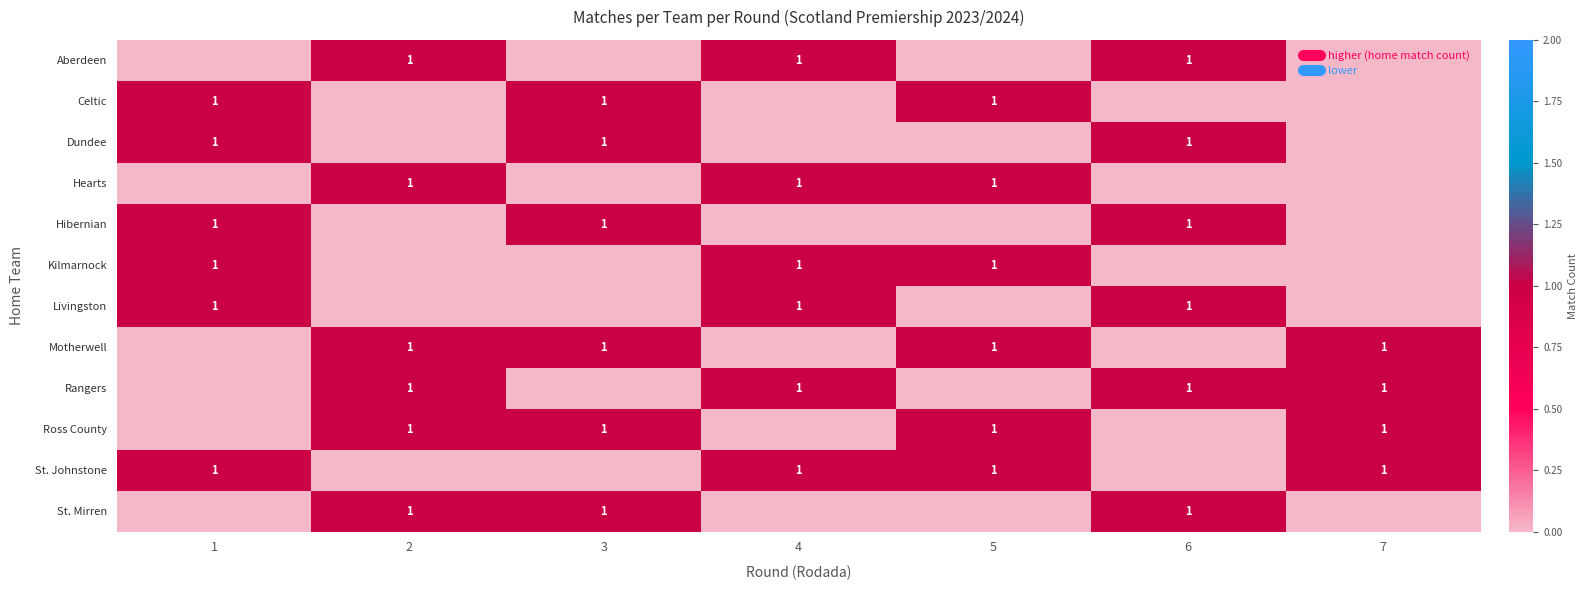

Which series has the largest total across all categories?

Motherwell